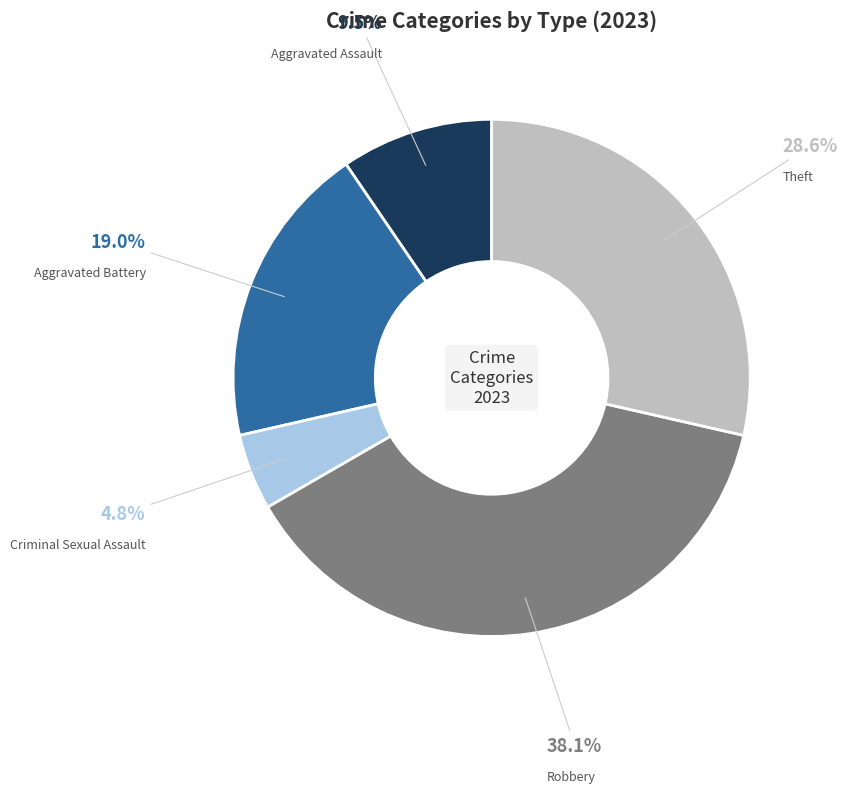

Which has a higher value, Aggravated Assault or Aggravated Battery?

Aggravated Battery